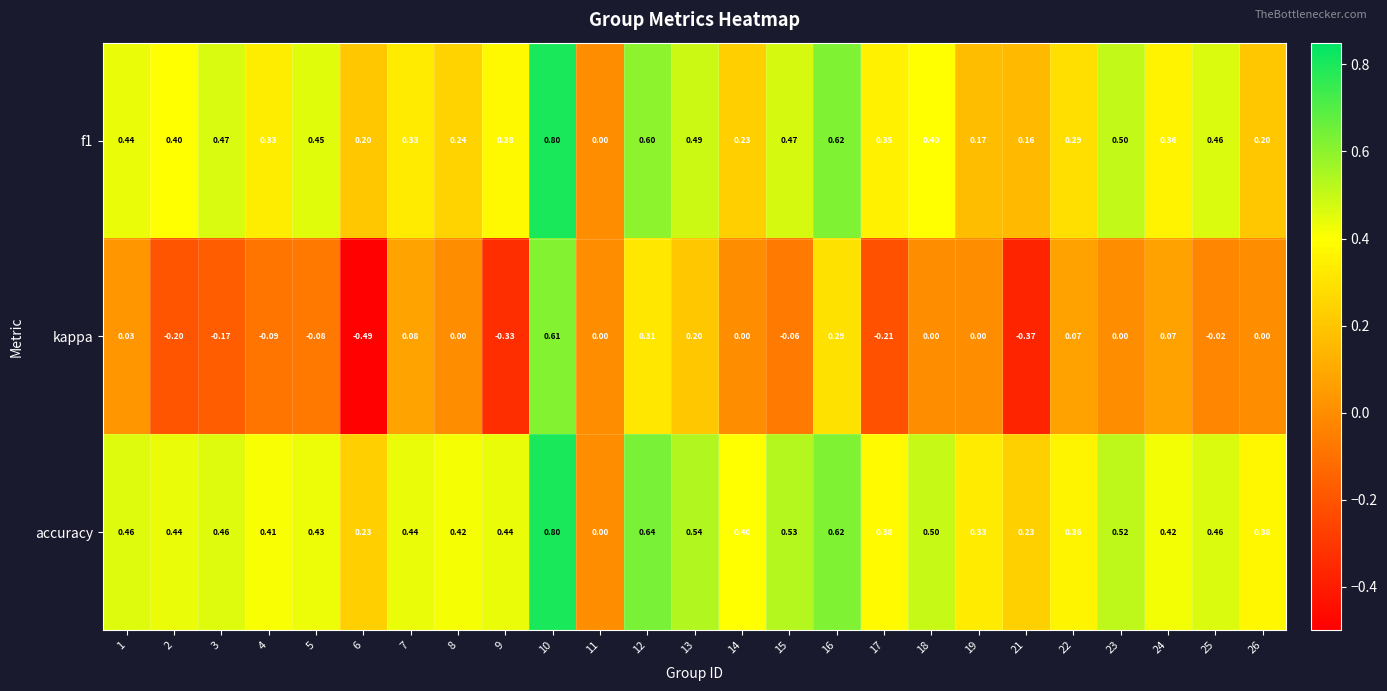

Which series has the widest spread of values?

kappa